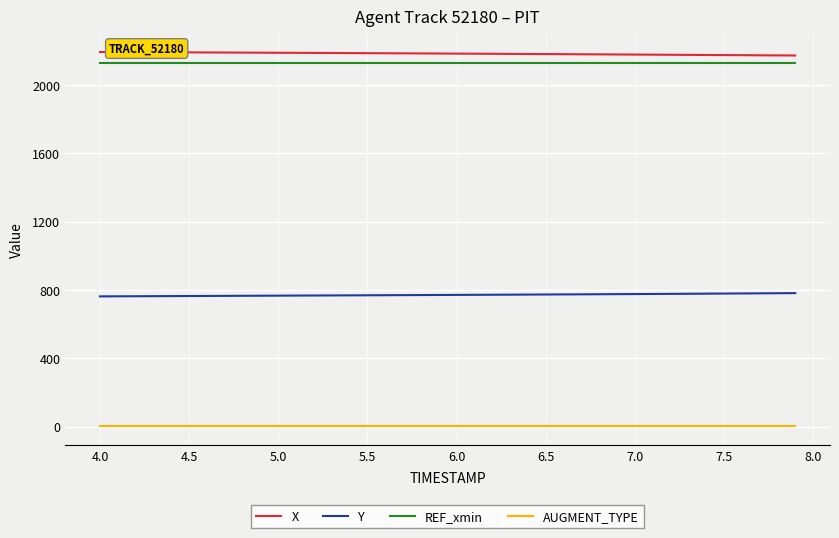

True or false: AUGMENT_TYPE and Y cross at least once.

False